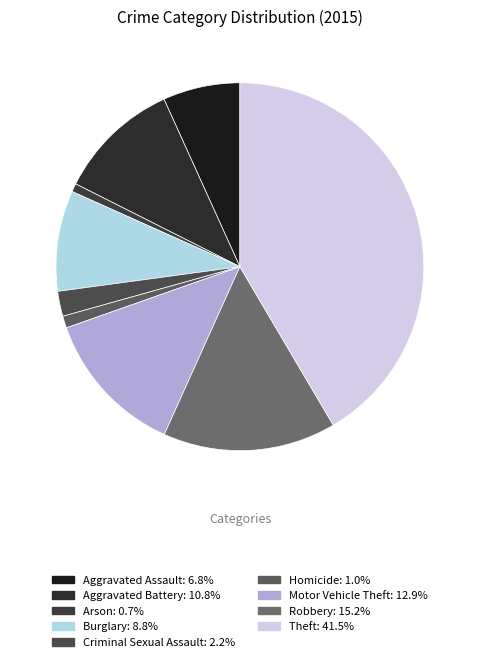

Is Theft the majority of the pie?

No